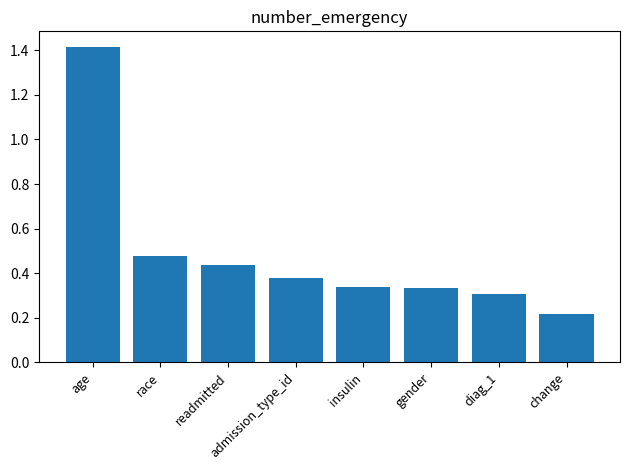

Which label corresponds to the smallest value in the chart?

change